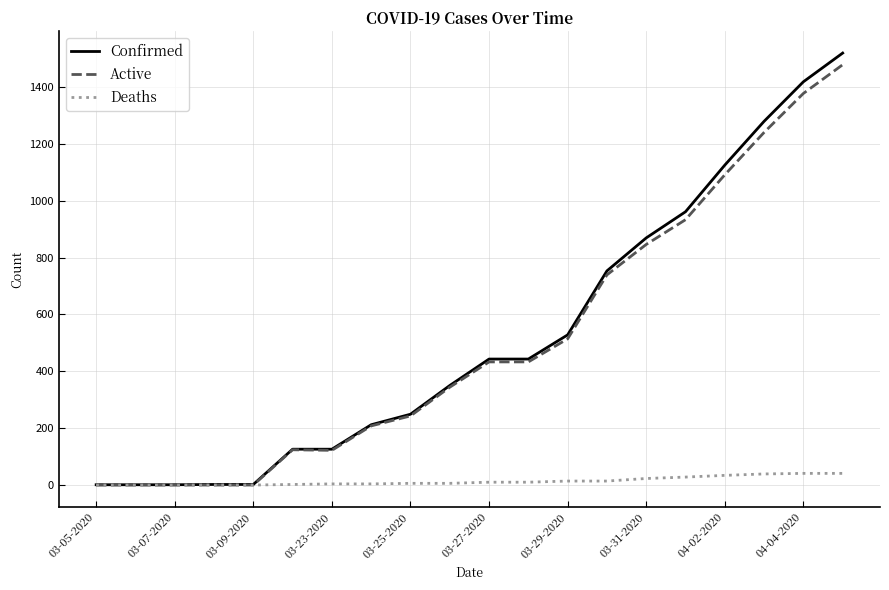

How many lines are shown in the chart?

3